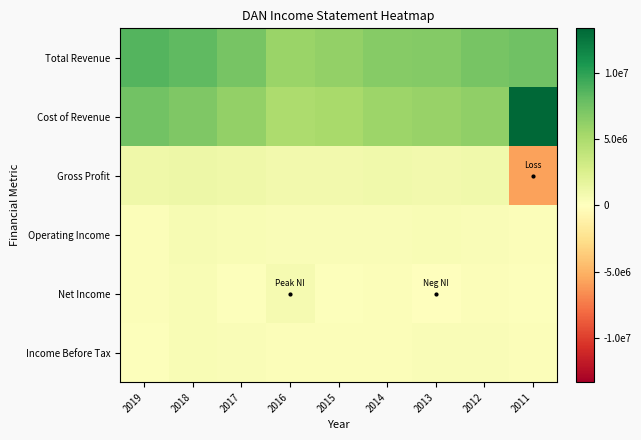

At which category is the sum across all series the highest?

2019